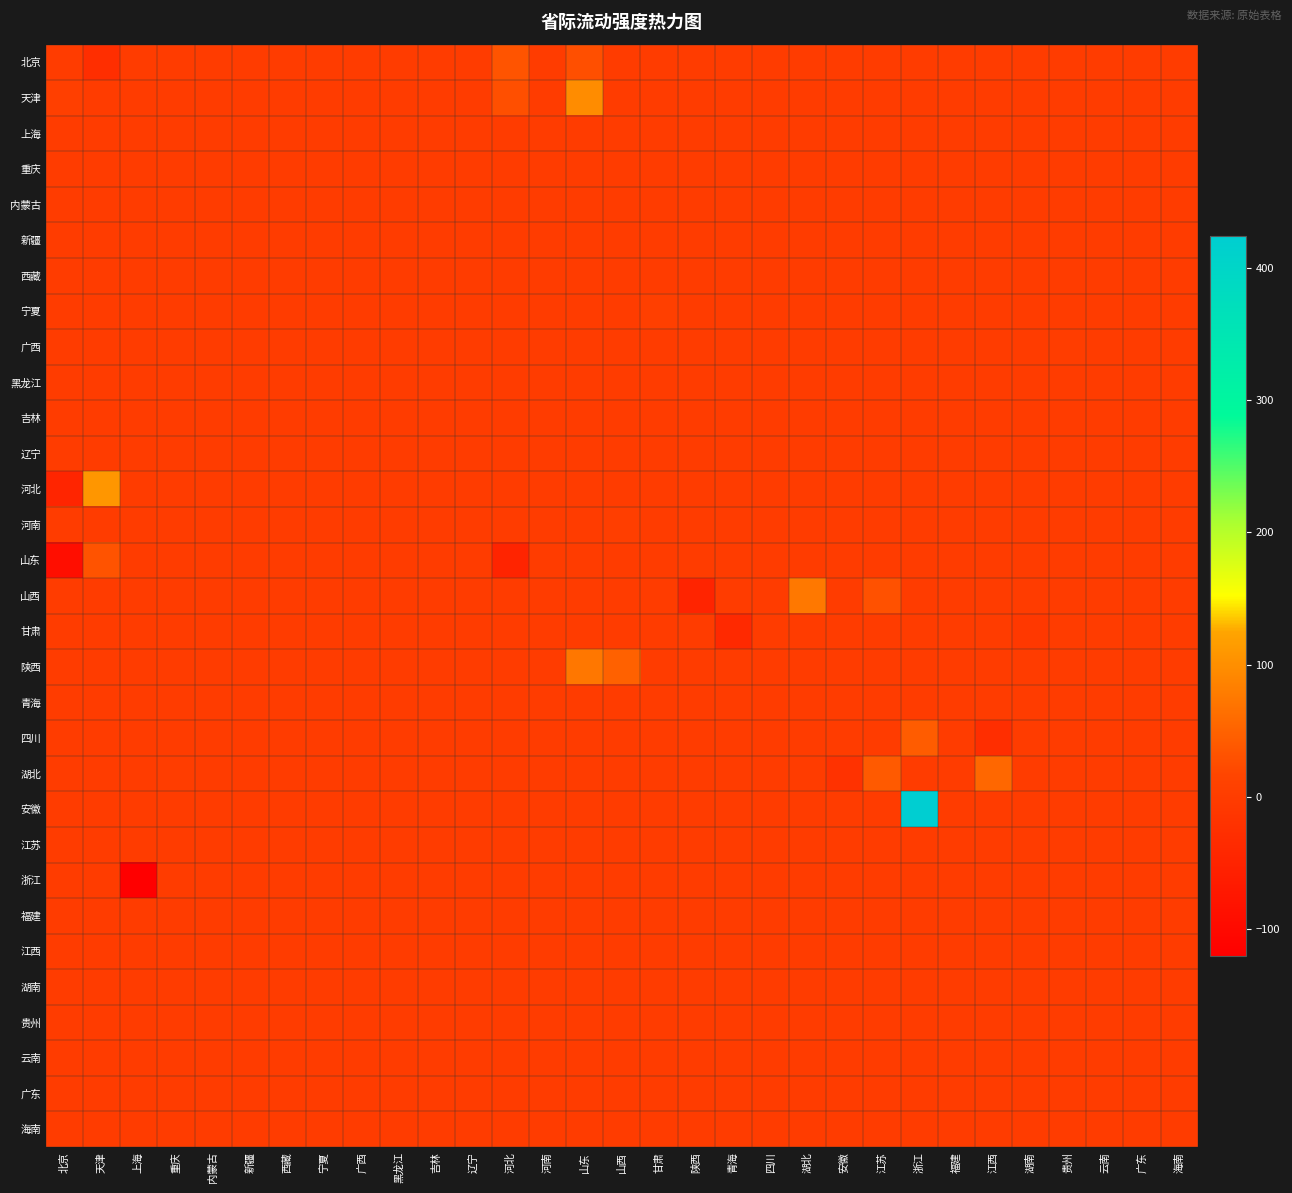

Reading left to right, extract all data points from this chart.

北京: 北京=0.0	天津=-27.5	上海=0.0	重庆=0.0	内蒙古=0.0	新疆=0.0	西藏=0.0	宁夏=0.0	广西=0.0	黑龙江=0.0	吉林=0.0	辽宁=0.0	河北=33.6	河南=0.0	山东=28.5	山西=0.0	甘肃=0.0	陕西=0.0	青海=0.0	四川=0.0	湖北=0.0	安徽=0.0	江苏=0.0	浙江=0.0	福建=0.0	江西=0.0	湖南=0.0	贵州=0.0	云南=0.0	广东=0.0	海南=0.0
天津: 北京=5.6	天津=0.0	上海=0.0	重庆=0.0	内蒙古=0.0	新疆=0.0	西藏=0.0	宁夏=0.0	广西=0.0	黑龙江=0.0	吉林=0.0	辽宁=0.0	河北=27.8	河南=0.0	山东=96.8	山西=0.0	甘肃=0.0	陕西=0.0	青海=0.0	四川=0.0	湖北=0.0	安徽=0.0	江苏=0.0	浙江=0.0	福建=0.0	江西=0.0	湖南=0.0	贵州=0.0	云南=0.0	广东=0.0	海南=0.0
上海: 北京=0.0	天津=0.0	上海=0.0	重庆=0.0	内蒙古=0.0	新疆=0.0	西藏=0.0	宁夏=0.0	广西=0.0	黑龙江=0.0	吉林=0.0	辽宁=0.0	河北=0.0	河南=0.0	山东=0.0	山西=0.0	甘肃=0.0	陕西=0.0	青海=0.0	四川=0.0	湖北=0.0	安徽=0.0	江苏=0.0	浙江=0.0	福建=0.0	江西=0.0	湖南=0.0	贵州=0.0	云南=0.0	广东=0.0	海南=0.0
重庆: 北京=0.0	天津=0.0	上海=0.0	重庆=0.0	内蒙古=0.0	新疆=0.0	西藏=0.0	宁夏=0.0	广西=0.0	黑龙江=0.0	吉林=0.0	辽宁=0.0	河北=0.0	河南=0.0	山东=0.0	山西=0.0	甘肃=0.0	陕西=0.0	青海=0.0	四川=0.0	湖北=-0.1	安徽=0.0	江苏=0.0	浙江=0.0	福建=0.0	江西=0.0	湖南=0.0	贵州=0.0	云南=0.0	广东=0.0	海南=0.0
内蒙古: 北京=0.0	天津=0.0	上海=0.0	重庆=0.0	内蒙古=0.0	新疆=0.0	西藏=0.0	宁夏=0.0	广西=0.0	黑龙江=0.0	吉林=0.0	辽宁=0.0	河北=0.0	河南=0.0	山东=0.0	山西=0.0	甘肃=0.0	陕西=0.0	青海=0.0	四川=0.0	湖北=0.0	安徽=0.0	江苏=0.0	浙江=0.0	福建=0.0	江西=0.0	湖南=0.0	贵州=0.0	云南=0.0	广东=0.0	海南=0.0
新疆: 北京=0.0	天津=0.0	上海=0.0	重庆=0.0	内蒙古=0.0	新疆=0.0	西藏=0.0	宁夏=0.0	广西=0.0	黑龙江=0.0	吉林=0.0	辽宁=0.0	河北=0.0	河南=0.0	山东=0.0	山西=0.0	甘肃=-0.3	陕西=0.0	青海=0.0	四川=0.0	湖北=0.0	安徽=0.0	江苏=0.0	浙江=0.0	福建=0.0	江西=0.0	湖南=0.0	贵州=0.0	云南=0.0	广东=0.0	海南=0.0
西藏: 北京=0.0	天津=0.0	上海=0.0	重庆=0.0	内蒙古=0.0	新疆=0.0	西藏=0.0	宁夏=0.0	广西=0.0	黑龙江=0.0	吉林=0.0	辽宁=0.0	河北=0.0	河南=0.0	山东=0.0	山西=0.0	甘肃=0.0	陕西=0.0	青海=0.0	四川=0.0	湖北=0.0	安徽=0.0	江苏=0.0	浙江=0.0	福建=0.0	江西=0.0	湖南=0.0	贵州=0.0	云南=0.0	广东=0.0	海南=0.0
宁夏: 北京=0.0	天津=0.0	上海=0.0	重庆=0.0	内蒙古=0.0	新疆=0.0	西藏=0.0	宁夏=0.0	广西=0.0	黑龙江=0.0	吉林=0.0	辽宁=0.0	河北=0.0	河南=0.0	山东=0.0	山西=0.0	甘肃=5.6	陕西=0.0	青海=0.0	四川=0.0	湖北=0.0	安徽=0.0	江苏=0.0	浙江=0.0	福建=0.0	江西=0.0	湖南=0.0	贵州=0.0	云南=0.0	广东=0.0	海南=0.0
广西: 北京=0.0	天津=0.0	上海=0.0	重庆=0.0	内蒙古=0.0	新疆=0.0	西藏=0.0	宁夏=0.0	广西=0.0	黑龙江=0.0	吉林=0.0	辽宁=0.0	河北=0.0	河南=0.0	山东=0.0	山西=0.0	甘肃=0.0	陕西=0.0	青海=0.0	四川=0.0	湖北=0.0	安徽=0.0	江苏=0.0	浙江=0.0	福建=0.0	江西=0.0	湖南=0.0	贵州=0.3	云南=0.0	广东=0.0	海南=0.0
黑龙江: 北京=0.0	天津=0.0	上海=0.0	重庆=0.0	内蒙古=0.0	新疆=0.0	西藏=0.0	宁夏=0.0	广西=0.0	黑龙江=0.0	吉林=0.0	辽宁=0.0	河北=0.0	河南=0.0	山东=0.0	山西=0.0	甘肃=0.0	陕西=0.0	青海=0.0	四川=0.0	湖北=0.0	安徽=0.0	江苏=0.0	浙江=0.0	福建=0.0	江西=0.0	湖南=0.0	贵州=0.0	云南=0.0	广东=0.0	海南=0.0
吉林: 北京=0.0	天津=0.0	上海=0.0	重庆=0.0	内蒙古=0.0	新疆=0.0	西藏=0.0	宁夏=0.0	广西=0.0	黑龙江=0.0	吉林=0.0	辽宁=0.0	河北=0.0	河南=0.0	山东=0.0	山西=0.0	甘肃=0.0	陕西=0.0	青海=0.0	四川=0.0	湖北=0.0	安徽=0.0	江苏=0.0	浙江=0.0	福建=0.0	江西=0.0	湖南=0.0	贵州=0.0	云南=0.0	广东=0.0	海南=0.0
辽宁: 北京=0.0	天津=0.0	上海=0.0	重庆=0.0	内蒙古=0.0	新疆=0.0	西藏=0.0	宁夏=0.0	广西=0.0	黑龙江=0.0	吉林=0.0	辽宁=0.0	河北=0.0	河南=0.0	山东=0.0	山西=0.0	甘肃=0.0	陕西=0.0	青海=0.0	四川=0.0	湖北=0.0	安徽=0.0	江苏=0.0	浙江=0.0	福建=0.0	江西=0.0	湖南=0.0	贵州=0.0	云南=0.0	广东=0.0	海南=0.0
河北: 北京=-46.2	天津=108.5	上海=0.0	重庆=0.0	内蒙古=0.0	新疆=0.0	西藏=0.0	宁夏=0.0	广西=0.0	黑龙江=0.0	吉林=0.0	辽宁=0.0	河北=0.0	河南=0.0	山东=0.0	山西=0.0	甘肃=0.0	陕西=0.0	青海=0.0	四川=0.0	湖北=0.0	安徽=0.0	江苏=0.0	浙江=0.0	福建=0.0	江西=0.0	湖南=0.0	贵州=0.0	云南=0.0	广东=0.0	海南=0.0
河南: 北京=0.0	天津=0.0	上海=0.0	重庆=0.0	内蒙古=0.0	新疆=0.0	西藏=0.0	宁夏=0.0	广西=0.0	黑龙江=0.0	吉林=0.0	辽宁=0.0	河北=0.0	河南=0.0	山东=0.0	山西=3.5	甘肃=0.0	陕西=0.0	青海=0.0	四川=0.0	湖北=0.0	安徽=0.0	江苏=0.0	浙江=0.0	福建=0.0	江西=0.0	湖南=0.0	贵州=0.0	云南=0.0	广东=0.0	海南=0.0
山东: 北京=-91.3	天津=32.8	上海=0.0	重庆=0.0	内蒙古=0.0	新疆=0.0	西藏=0.0	宁夏=0.0	广西=0.0	黑龙江=0.0	吉林=0.0	辽宁=0.0	河北=-48.7	河南=0.0	山东=0.0	山西=0.0	甘肃=0.0	陕西=0.0	青海=0.0	四川=0.0	湖北=0.0	安徽=0.0	江苏=0.0	浙江=0.0	福建=0.0	江西=0.0	湖南=0.0	贵州=0.0	云南=0.0	广东=0.0	海南=0.0
山西: 北京=0.0	天津=0.0	上海=0.0	重庆=0.0	内蒙古=0.0	新疆=0.0	西藏=0.0	宁夏=0.0	广西=0.0	黑龙江=0.0	吉林=0.0	辽宁=0.0	河北=0.0	河南=0.0	山东=0.0	山西=0.0	甘肃=0.0	陕西=-47.9	青海=0.0	四川=0.0	湖北=75.2	安徽=0.0	江苏=30.4	浙江=0.0	福建=0.0	江西=0.0	湖南=0.0	贵州=0.0	云南=0.0	广东=0.0	海南=0.0
甘肃: 北京=0.0	天津=0.0	上海=0.0	重庆=0.0	内蒙古=0.0	新疆=0.0	西藏=0.0	宁夏=0.0	广西=0.0	黑龙江=0.0	吉林=0.0	辽宁=0.0	河北=0.0	河南=0.0	山东=0.0	山西=0.0	甘肃=0.0	陕西=0.0	青海=-37.3	四川=0.0	湖北=0.0	安徽=0.0	江苏=0.0	浙江=0.0	福建=0.0	江西=0.0	湖南=-8.0	贵州=0.0	云南=0.0	广东=0.0	海南=0.0
陕西: 北京=0.0	天津=0.0	上海=0.0	重庆=0.0	内蒙古=0.0	新疆=0.0	西藏=0.0	宁夏=0.0	广西=0.0	黑龙江=0.0	吉林=0.0	辽宁=0.0	河北=0.0	河南=0.0	山东=73.4	山西=47.9	甘肃=0.0	陕西=0.0	青海=0.0	四川=0.0	湖北=0.0	安徽=0.0	江苏=0.0	浙江=0.0	福建=0.0	江西=0.0	湖南=0.0	贵州=0.0	云南=0.0	广东=0.0	海南=0.0
青海: 北京=0.0	天津=0.0	上海=0.0	重庆=0.0	内蒙古=0.0	新疆=0.0	西藏=0.0	宁夏=0.0	广西=0.0	黑龙江=0.0	吉林=0.0	辽宁=0.0	河北=0.0	河南=0.0	山东=0.0	山西=0.0	甘肃=0.0	陕西=0.0	青海=0.0	四川=0.0	湖北=0.0	安徽=0.0	江苏=0.0	浙江=0.0	福建=0.0	江西=0.0	湖南=0.0	贵州=0.0	云南=0.0	广东=0.0	海南=0.0
四川: 北京=0.0	天津=0.0	上海=0.0	重庆=0.0	内蒙古=0.0	新疆=0.0	西藏=0.0	宁夏=0.0	广西=0.0	黑龙江=0.0	吉林=0.0	辽宁=0.0	河北=0.0	河南=0.0	山东=0.0	山西=0.0	甘肃=0.0	陕西=0.0	青海=0.0	四川=0.0	湖北=0.0	安徽=0.0	江苏=0.0	浙江=43.4	福建=0.0	江西=-27.2	湖南=0.0	贵州=0.0	云南=0.0	广东=0.0	海南=0.0
湖北: 北京=0.0	天津=0.0	上海=0.0	重庆=0.1	内蒙古=0.0	新疆=0.0	西藏=0.0	宁夏=0.0	广西=0.0	黑龙江=0.0	吉林=0.0	辽宁=0.0	河北=0.0	河南=0.0	山东=0.0	山西=0.0	甘肃=0.0	陕西=0.0	青海=0.0	四川=0.0	湖北=0.0	安徽=-19.2	江苏=40.9	浙江=0.0	福建=0.0	江西=56.1	湖南=0.0	贵州=0.0	云南=0.0	广东=0.0	海南=0.0
安徽: 北京=0.0	天津=0.0	上海=0.0	重庆=0.0	内蒙古=0.0	新疆=0.0	西藏=0.0	宁夏=0.0	广西=0.0	黑龙江=0.0	吉林=0.0	辽宁=0.0	河北=0.0	河南=0.0	山东=0.0	山西=0.0	甘肃=0.0	陕西=0.0	青海=0.0	四川=0.0	湖北=0.0	安徽=0.0	江苏=0.0	浙江=423.5	福建=0.0	江西=0.0	湖南=0.0	贵州=0.0	云南=0.0	广东=0.0	海南=0.0
江苏: 北京=0.0	天津=0.0	上海=0.0	重庆=0.0	内蒙古=0.0	新疆=0.0	西藏=0.0	宁夏=0.0	广西=0.0	黑龙江=0.0	吉林=0.0	辽宁=0.0	河北=0.0	河南=0.0	山东=0.0	山西=0.0	甘肃=0.0	陕西=0.0	青海=0.0	四川=0.0	湖北=0.0	安徽=0.0	江苏=0.0	浙江=0.0	福建=0.0	江西=0.0	湖南=0.0	贵州=0.0	云南=0.0	广东=0.0	海南=0.0
浙江: 北京=0.0	天津=0.0	上海=-119.3	重庆=0.0	内蒙古=0.0	新疆=0.0	西藏=0.0	宁夏=0.0	广西=0.0	黑龙江=0.0	吉林=0.0	辽宁=0.0	河北=0.0	河南=0.0	山东=0.0	山西=0.0	甘肃=0.0	陕西=0.0	青海=0.0	四川=0.0	湖北=0.0	安徽=0.0	江苏=0.0	浙江=0.0	福建=0.0	江西=0.0	湖南=0.0	贵州=0.0	云南=0.0	广东=0.0	海南=0.0
福建: 北京=0.0	天津=0.0	上海=0.0	重庆=0.0	内蒙古=0.0	新疆=0.0	西藏=0.0	宁夏=0.0	广西=0.0	黑龙江=0.0	吉林=0.0	辽宁=0.0	河北=0.0	河南=0.0	山东=0.0	山西=0.0	甘肃=0.0	陕西=0.0	青海=0.0	四川=0.0	湖北=0.0	安徽=0.0	江苏=0.0	浙江=0.0	福建=0.0	江西=0.0	湖南=0.0	贵州=0.0	云南=0.0	广东=0.0	海南=0.0
江西: 北京=0.0	天津=0.0	上海=0.0	重庆=0.0	内蒙古=0.0	新疆=0.0	西藏=0.0	宁夏=0.0	广西=0.0	黑龙江=0.0	吉林=0.0	辽宁=0.0	河北=0.0	河南=0.0	山东=0.0	山西=0.0	甘肃=0.0	陕西=0.0	青海=0.0	四川=0.0	湖北=0.0	安徽=0.0	江苏=0.0	浙江=0.0	福建=0.0	江西=0.0	湖南=0.0	贵州=0.0	云南=0.0	广东=0.0	海南=0.0
湖南: 北京=0.0	天津=0.0	上海=0.0	重庆=0.0	内蒙古=0.0	新疆=0.0	西藏=0.0	宁夏=0.0	广西=0.0	黑龙江=0.0	吉林=0.0	辽宁=0.0	河北=0.0	河南=0.0	山东=0.0	山西=0.0	甘肃=0.0	陕西=0.0	青海=0.0	四川=0.0	湖北=0.0	安徽=0.0	江苏=0.0	浙江=0.0	福建=0.0	江西=0.0	湖南=0.0	贵州=0.0	云南=0.0	广东=0.0	海南=0.0
贵州: 北京=0.0	天津=0.0	上海=0.0	重庆=0.0	内蒙古=0.0	新疆=0.0	西藏=0.0	宁夏=0.0	广西=-0.3	黑龙江=0.0	吉林=0.0	辽宁=0.0	河北=0.0	河南=0.0	山东=0.0	山西=0.0	甘肃=0.0	陕西=0.0	青海=0.0	四川=0.0	湖北=0.0	安徽=0.0	江苏=0.0	浙江=0.0	福建=0.0	江西=0.0	湖南=0.0	贵州=0.0	云南=0.0	广东=0.0	海南=0.0
云南: 北京=0.0	天津=0.0	上海=0.0	重庆=0.0	内蒙古=0.0	新疆=0.0	西藏=0.0	宁夏=0.0	广西=0.0	黑龙江=0.0	吉林=0.0	辽宁=0.0	河北=0.0	河南=0.0	山东=0.0	山西=0.0	甘肃=0.0	陕西=0.0	青海=0.0	四川=0.0	湖北=0.0	安徽=0.0	江苏=0.0	浙江=0.0	福建=0.0	江西=0.0	湖南=0.0	贵州=0.0	云南=0.0	广东=-0.2	海南=0.0
广东: 北京=0.0	天津=0.0	上海=0.0	重庆=0.0	内蒙古=0.0	新疆=0.0	西藏=0.0	宁夏=0.0	广西=0.0	黑龙江=0.0	吉林=0.0	辽宁=0.0	河北=0.0	河南=0.0	山东=0.0	山西=0.0	甘肃=0.0	陕西=0.0	青海=0.0	四川=0.0	湖北=0.0	安徽=0.0	江苏=0.0	浙江=0.0	福建=0.0	江西=0.0	湖南=0.0	贵州=0.0	云南=0.0	广东=0.0	海南=0.0
海南: 北京=0.0	天津=0.0	上海=0.0	重庆=0.0	内蒙古=0.0	新疆=0.0	西藏=0.0	宁夏=0.0	广西=0.0	黑龙江=0.0	吉林=0.0	辽宁=0.0	河北=0.0	河南=0.0	山东=0.0	山西=0.0	甘肃=0.0	陕西=0.0	青海=0.0	四川=0.0	湖北=0.0	安徽=0.0	江苏=0.0	浙江=0.0	福建=0.0	江西=0.0	湖南=0.0	贵州=0.0	云南=0.0	广东=0.0	海南=0.0